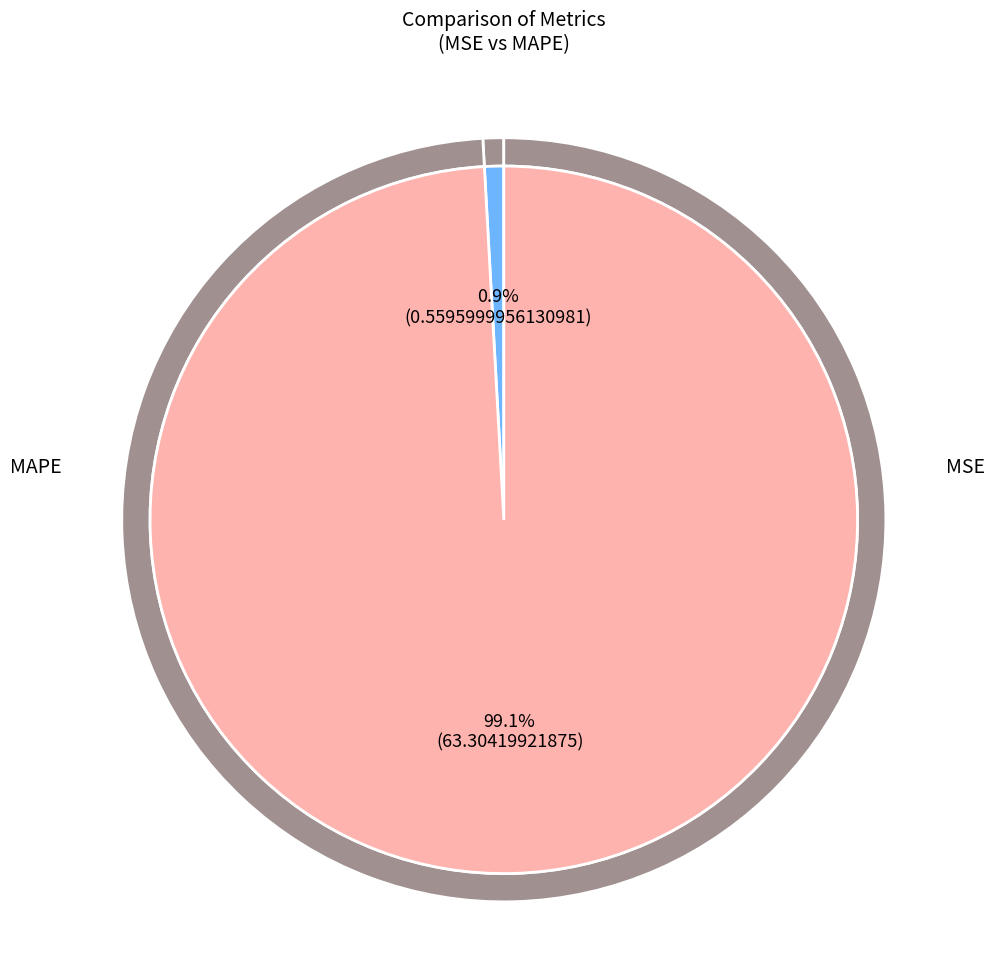

Does MSE represent more than half of the total?

No